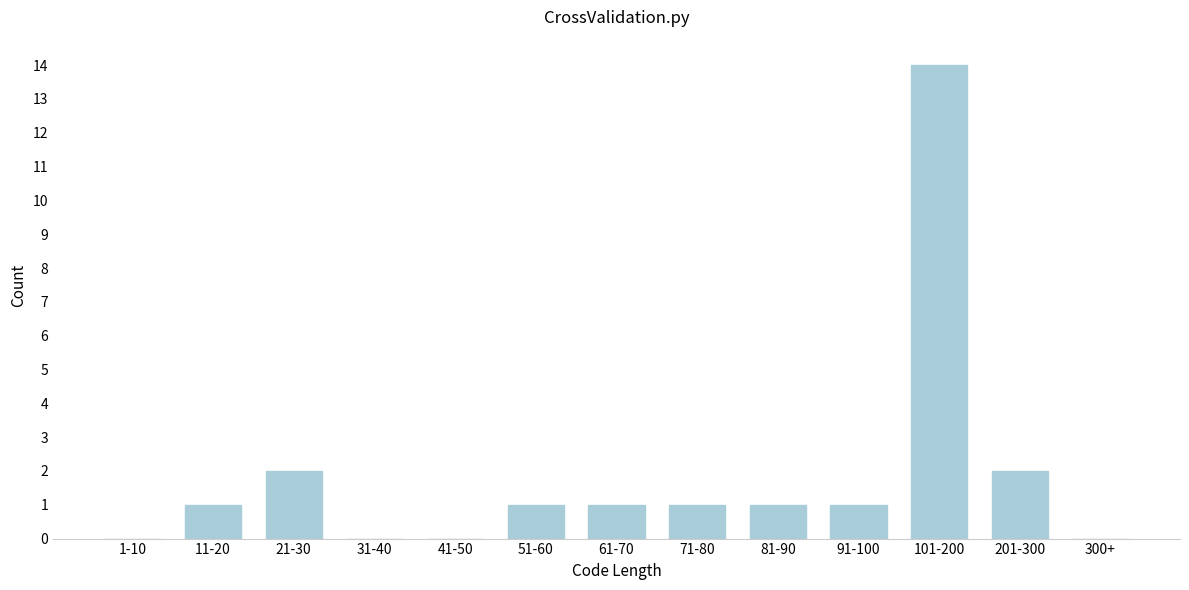

Reading left to right, list all the values displayed in this chart.

1-10=0	11-20=1	21-30=2	31-40=0	41-50=0	51-60=1	61-70=1	71-80=1	81-90=1	91-100=1	101-200=14	201-300=2	300+=0